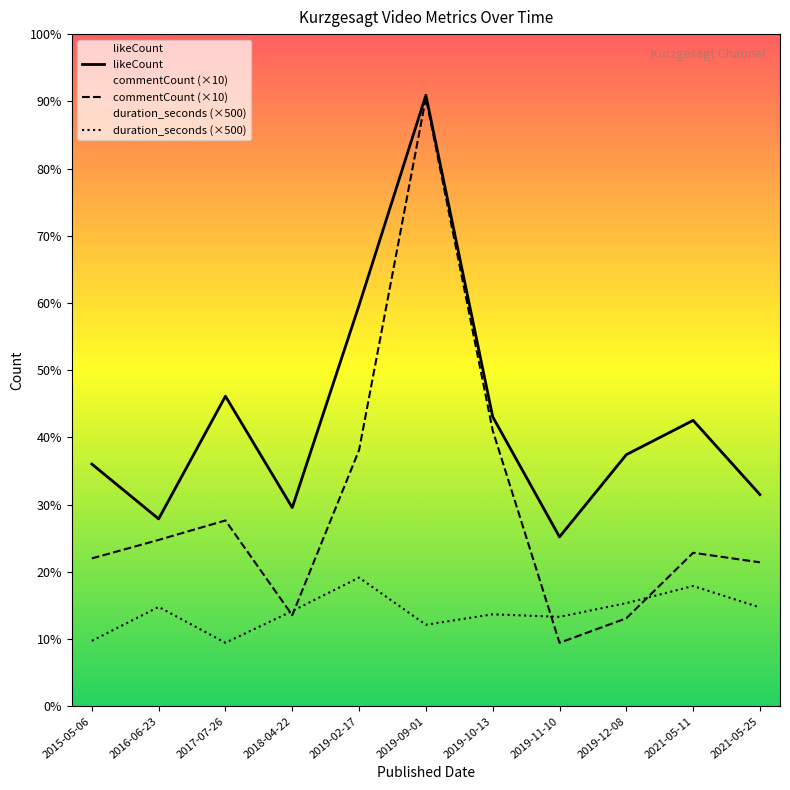

At which label does duration_seconds (×500) reach its minimum?

2017-07-26